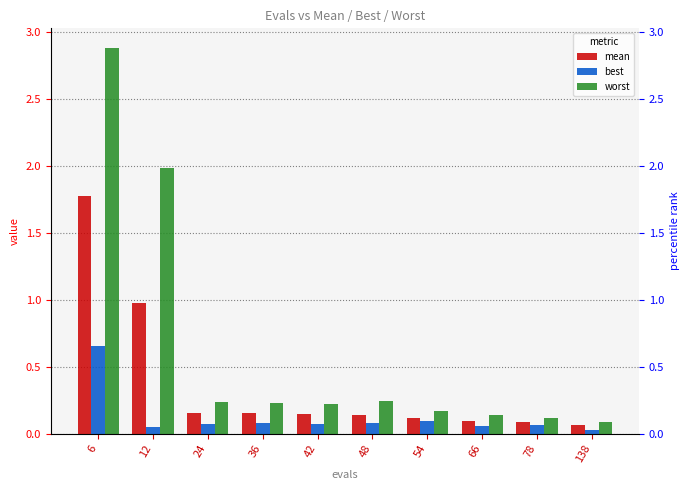

Which series changed the most between 6 and 42?

worst